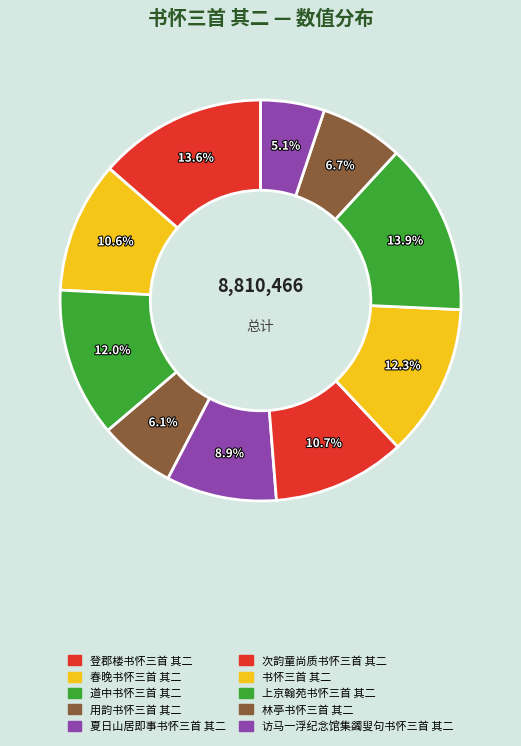

True or false: 书怀三首 其二 accounts for 12% of the total.

True